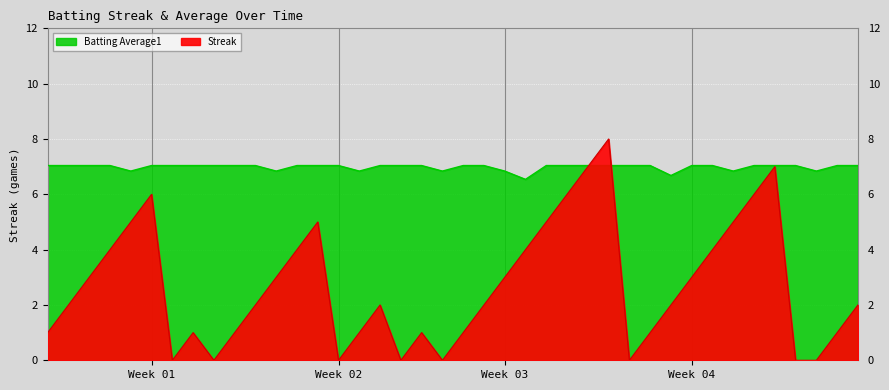

What are all the series names shown in the legend?

Streak, Batting Average1